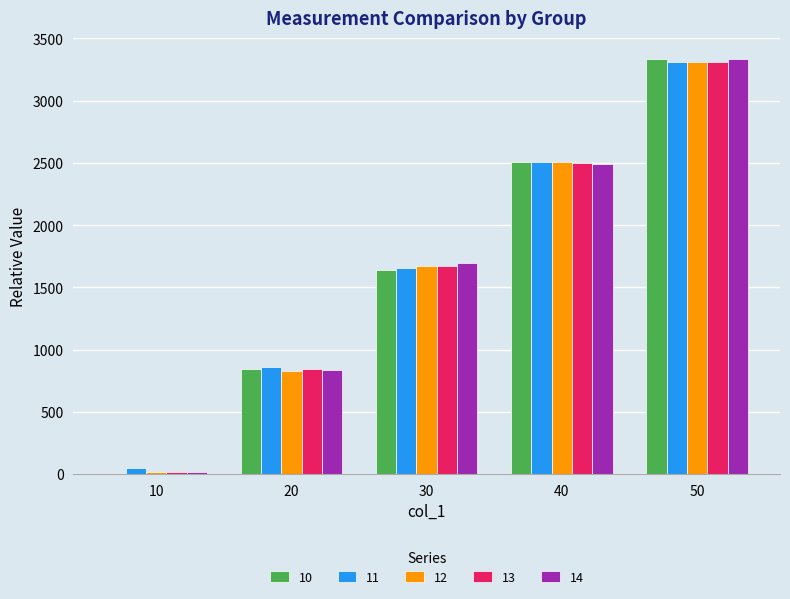

Is the value of 14 at 10 greater than the value of 11 at 30?

No